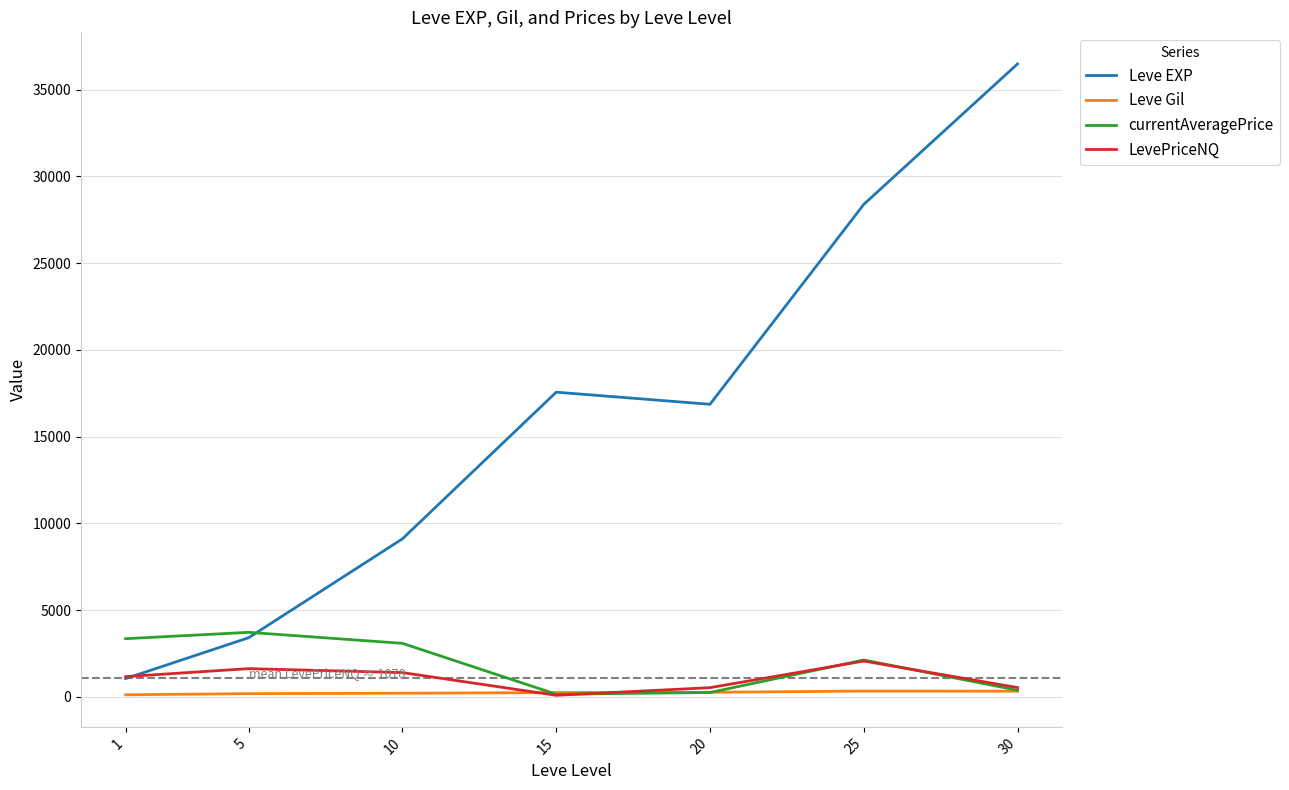

The value of Leve EXP at 15 is 11631.7. True or false?

False